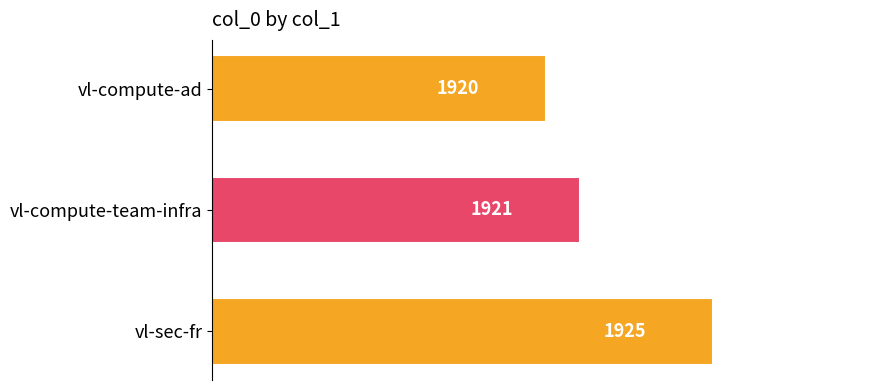

How many values are between 1920 and 1925?

3